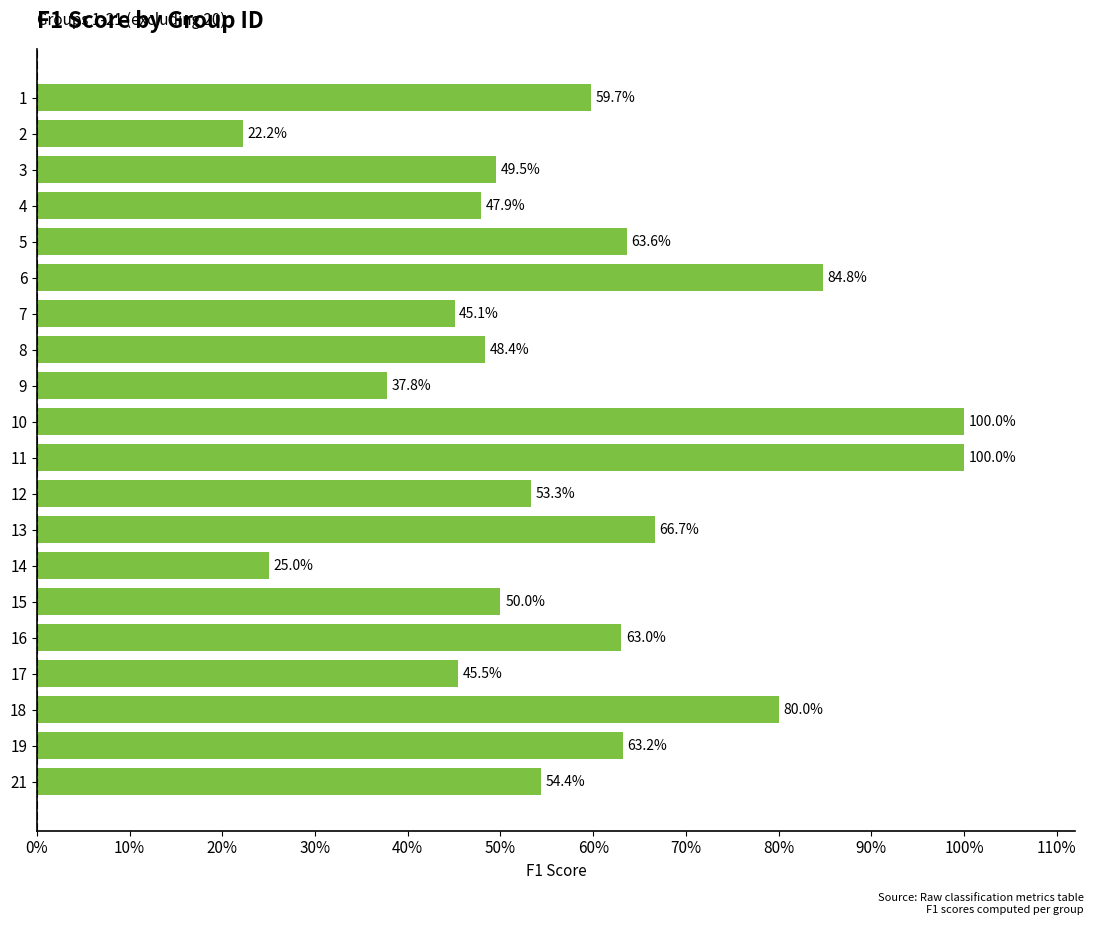

Does the chart contain any negative values?

No